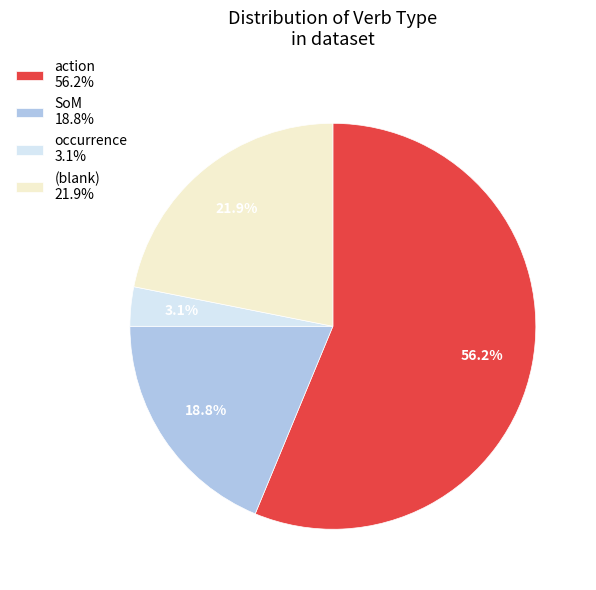

Is there a majority slice in this chart?

Yes